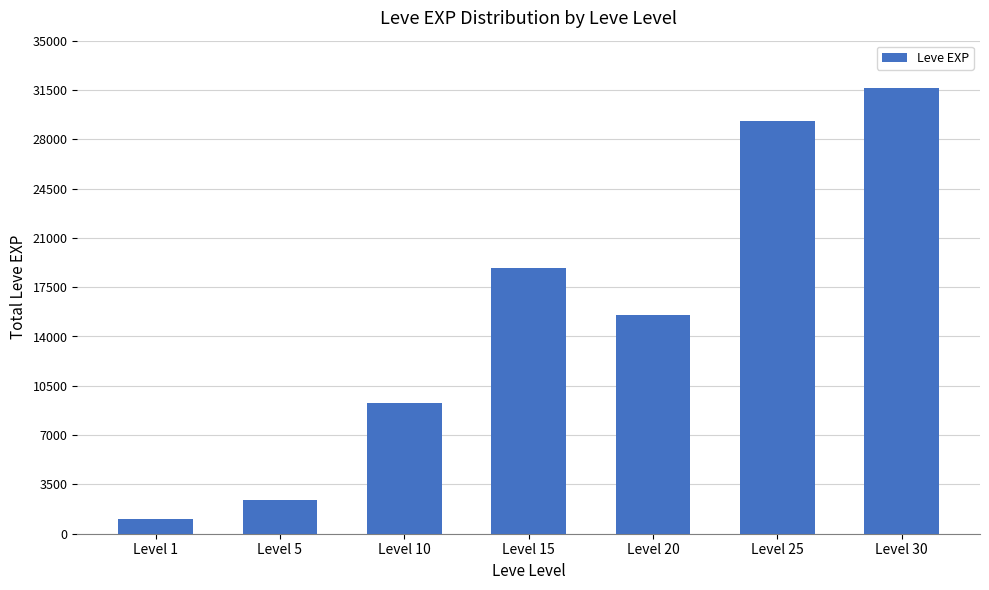

List the labels in order of value, largest first.

Level 30, Level 25, Level 15, Level 20, Level 10, Level 5, Level 1